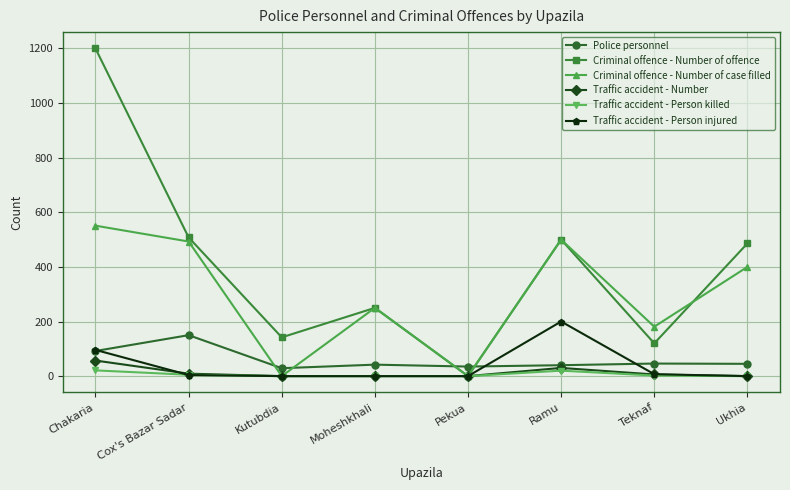

The Criminal offence - Number of case filled series shows 798 at Cox's Bazar Sadar. True or false?

False